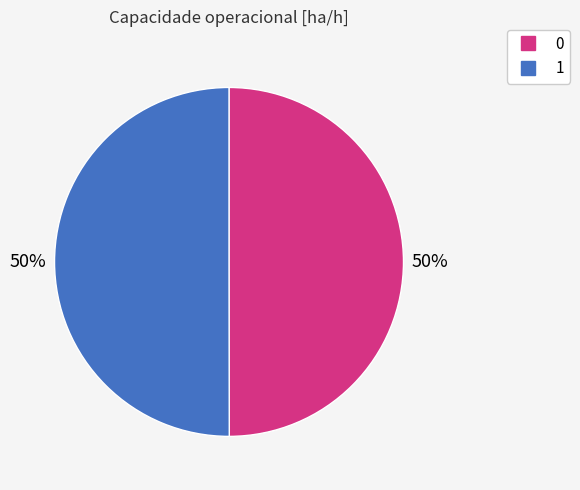

The 0 slice represents 50% of the pie. True or false?

True